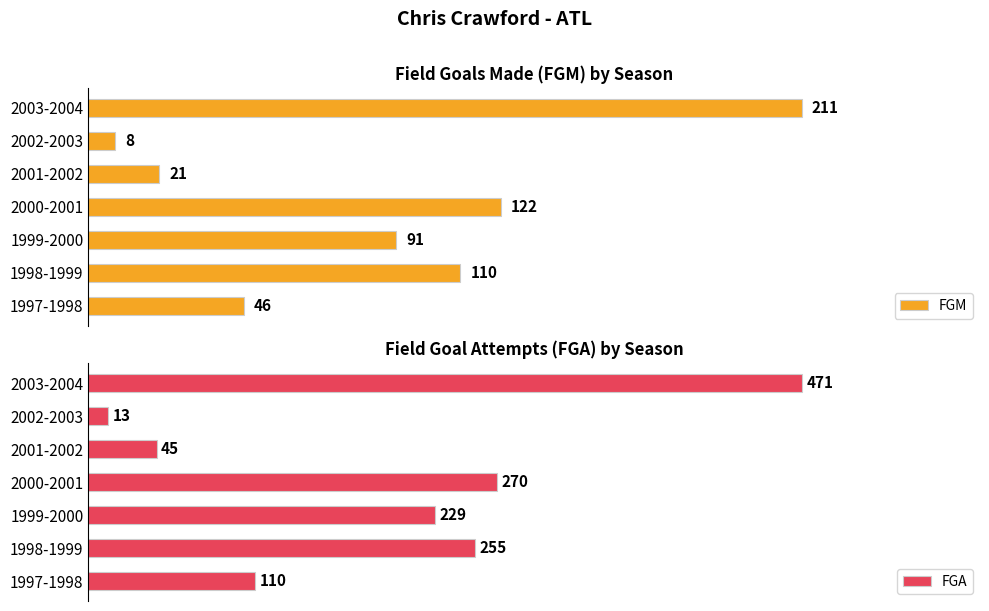

Does the chart contain stacked bars?

No